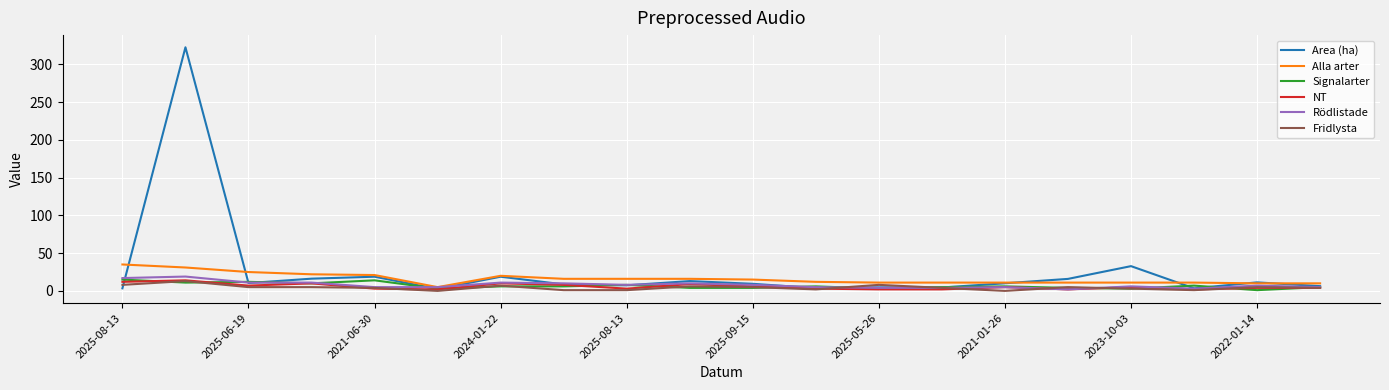

What is the maximum value shown in the chart?

322.7